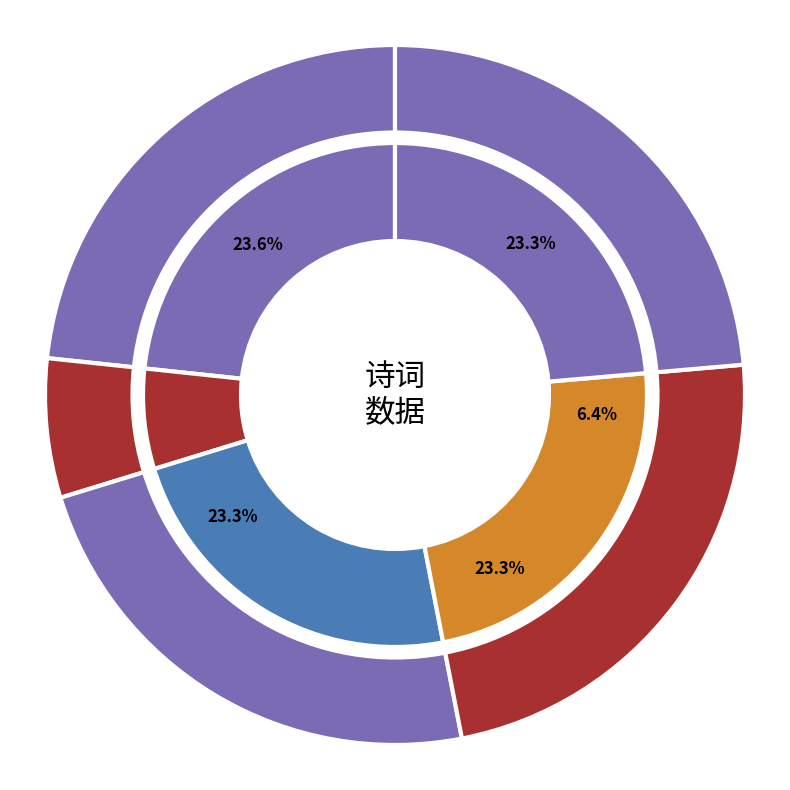

To the nearest percent, what portion does 尚父偶建小楼特摛丽藻绝句不敢称扬三首 其一 represent?

23%